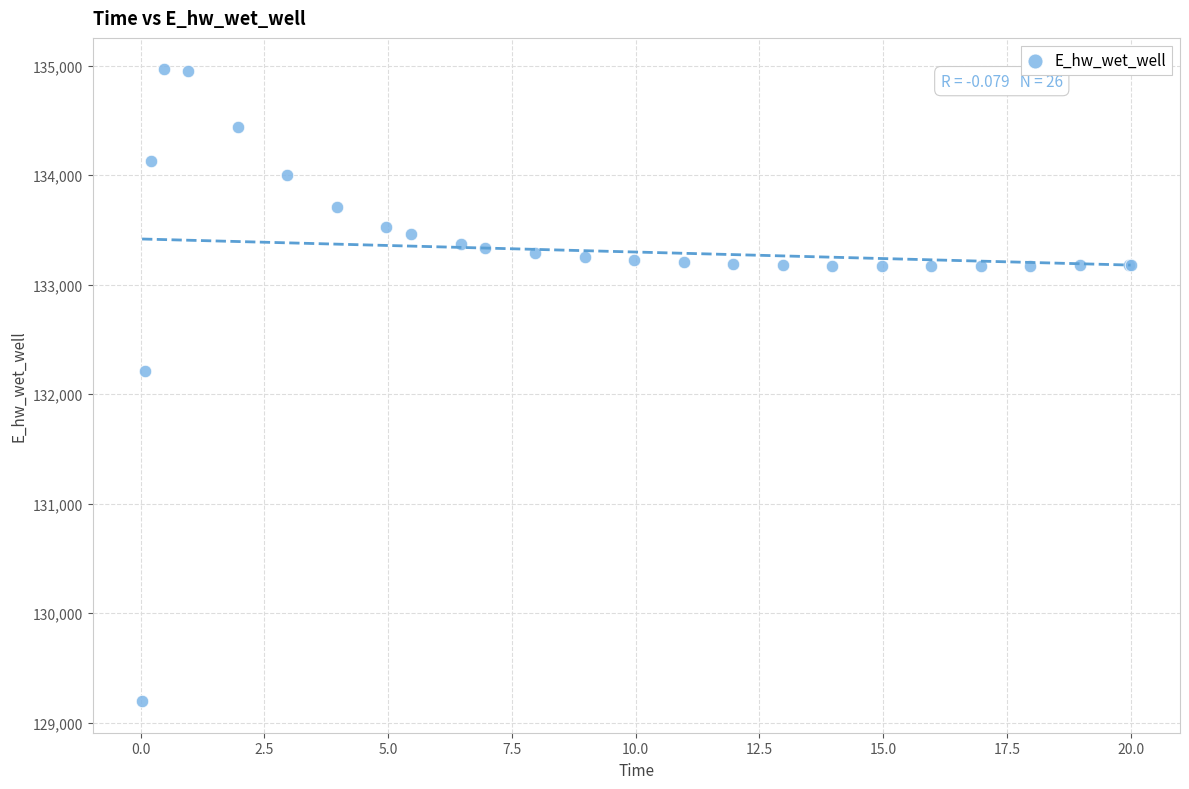

What Y value in the scatter plot is closest to 132080?

132206.9